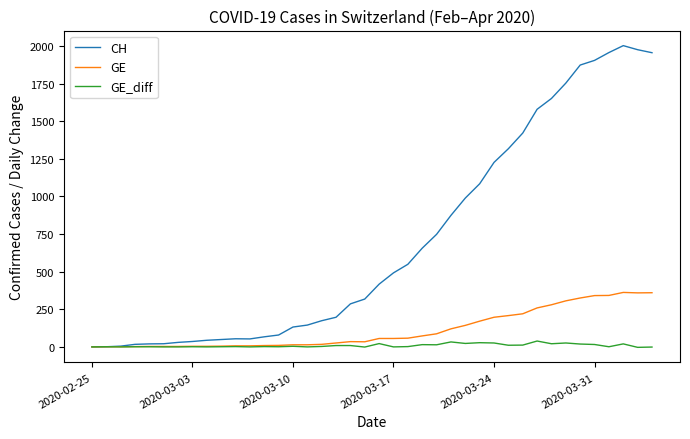

Rank the series by their maximum value, from lowest to highest.

GE_diff, GE, CH